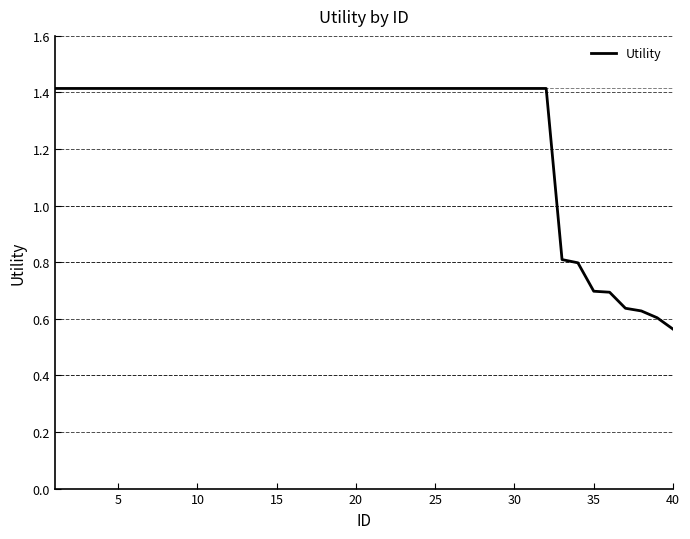

What is the difference between the maximum and minimum values?

0.9